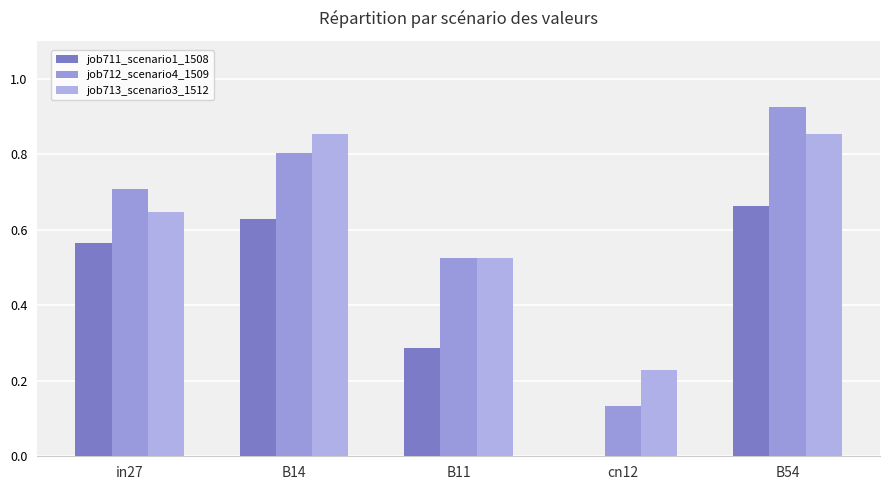

Reading left to right, extract all data points from this chart.

job711_scenario1_1508: 0.6	0.6	0.3	0.0	0.7
job712_scenario4_1509: 0.7	0.8	0.5	0.1	0.9
job713_scenario3_1512: 0.6	0.9	0.5	0.2	0.9